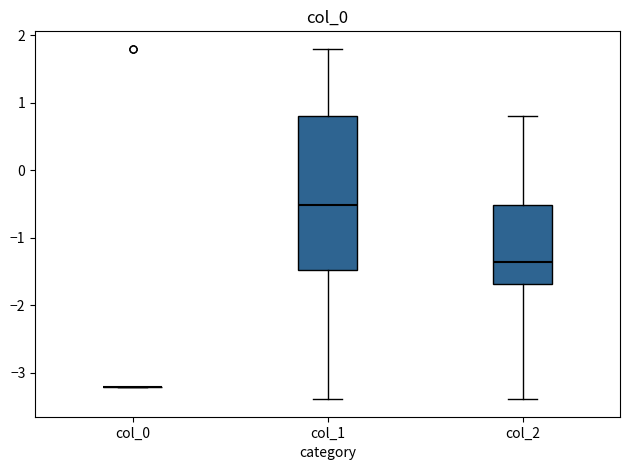

Reading left to right, read every box against the y-axis: the position of its median line, the range the box covers, and the ends of its whiskers. The values are not printed on the chart, so give them approximately, as read against the axis.

col_0: box collapsed to a line at -3.2, whiskers -3.2 to -3.2
col_1: median -0.5, box -1.5 to 0.8, whiskers -3.4 to 1.8
col_2: median -1.4, box -1.7 to -0.5, whiskers -3.4 to 0.8